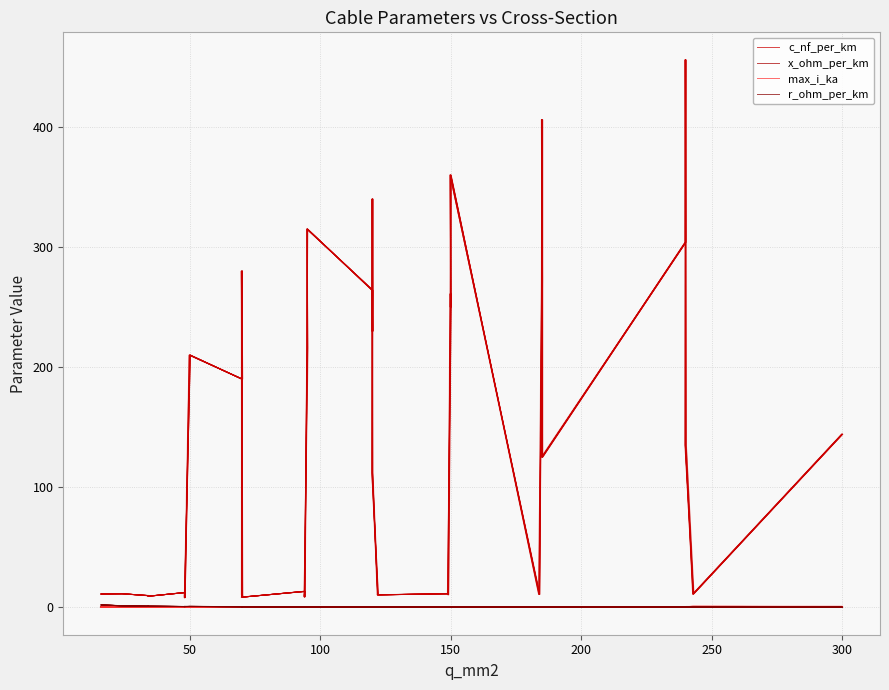

Count the number of categories in the chart.

40